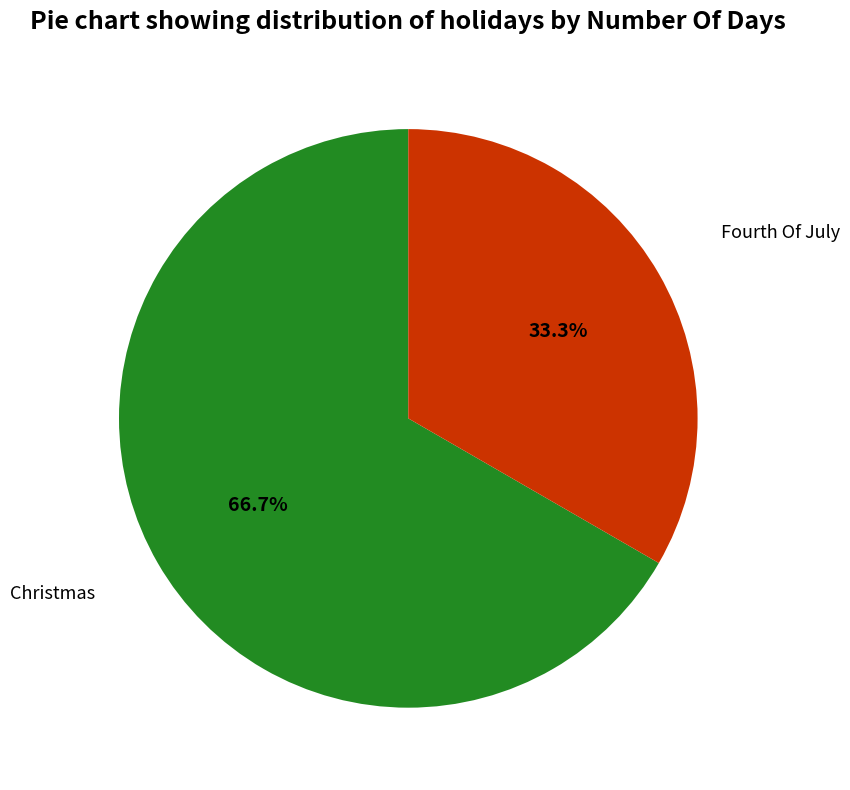

How many slices are in this pie chart?

2